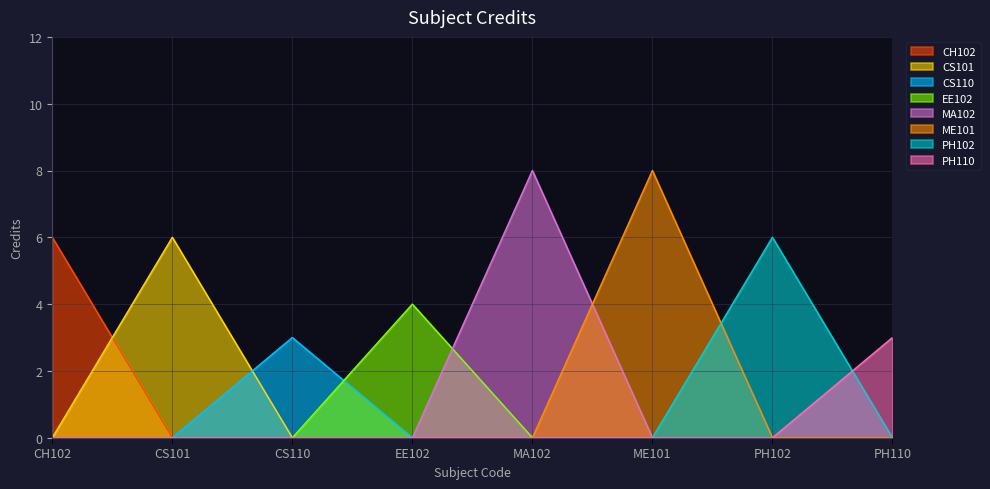

Between MA102 and EE102, which is larger?

MA102